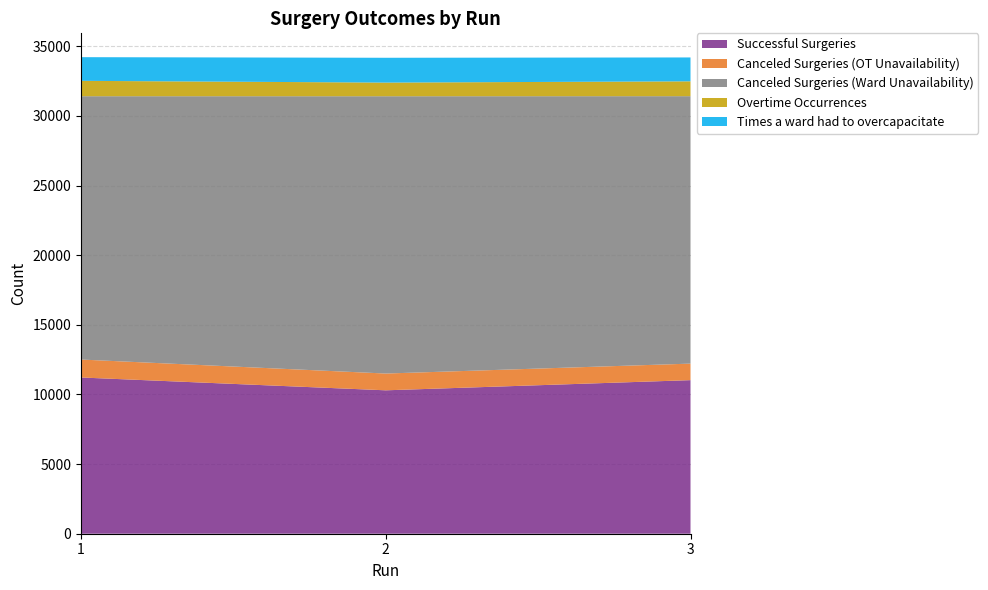

Reading left to right, transcribe all the data shown in this chart.

Successful Surgeries: 1=11218	2=10297	3=11027
Canceled Surgeries (OT Unavailability): 1=1289	2=1205	3=1187
Canceled Surgeries (Ward Unavailability): 1=18907	2=19910	3=19202
Overtime Occurrences: 1=1104	2=980	3=1067
Times a ward had to overcapacitate: 1=1700	2=1782	3=1715